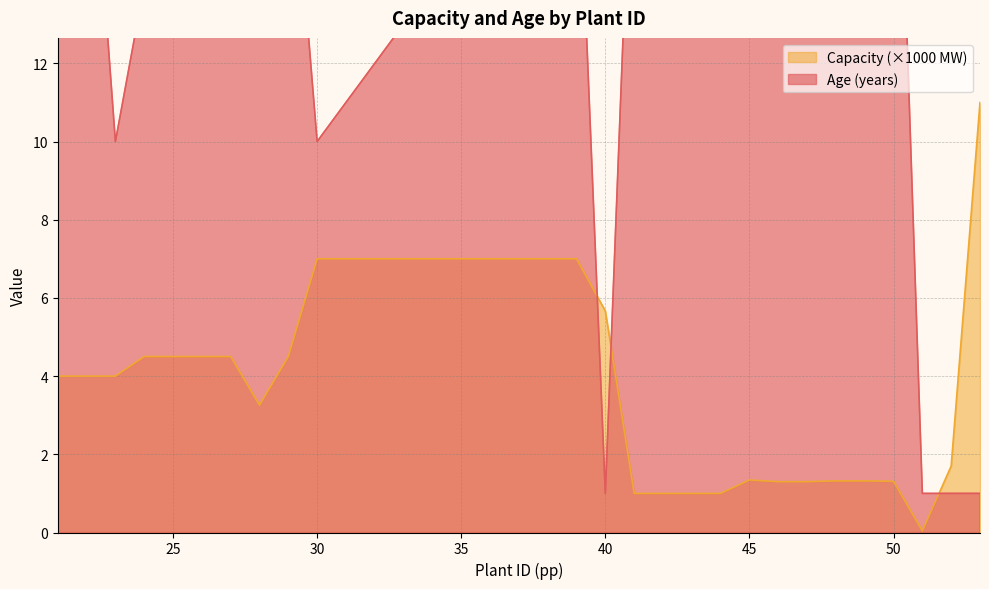

Is the value of Capacity at 26 greater than the value of Age at 25?

No